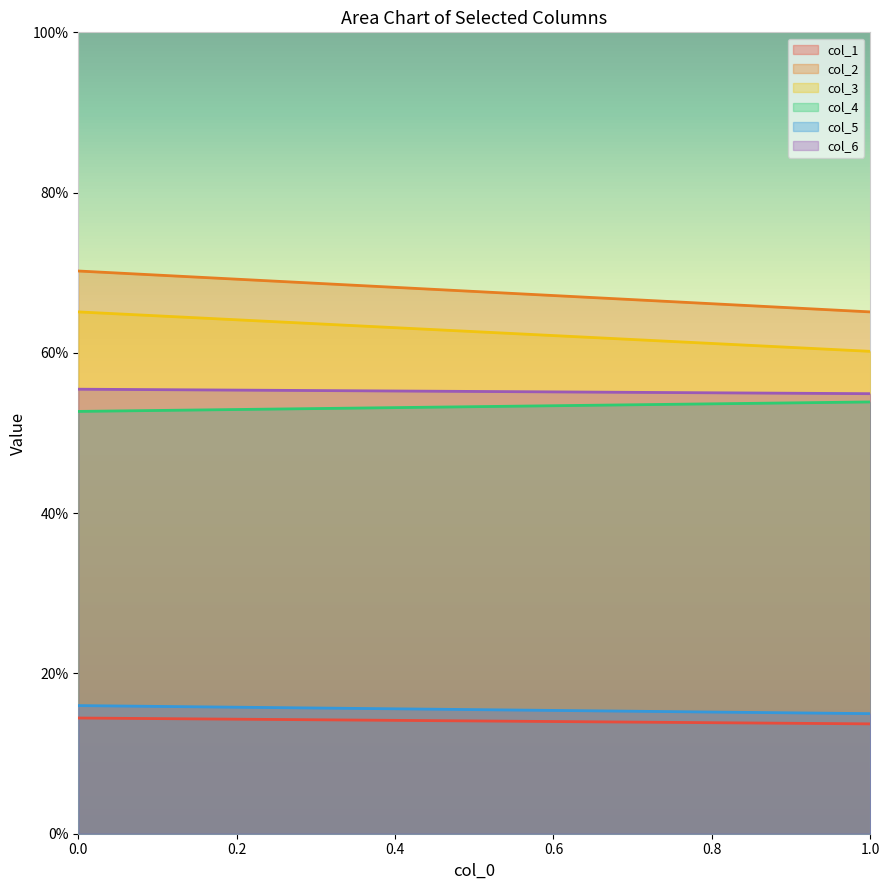

How many lines are shown in the chart?

6